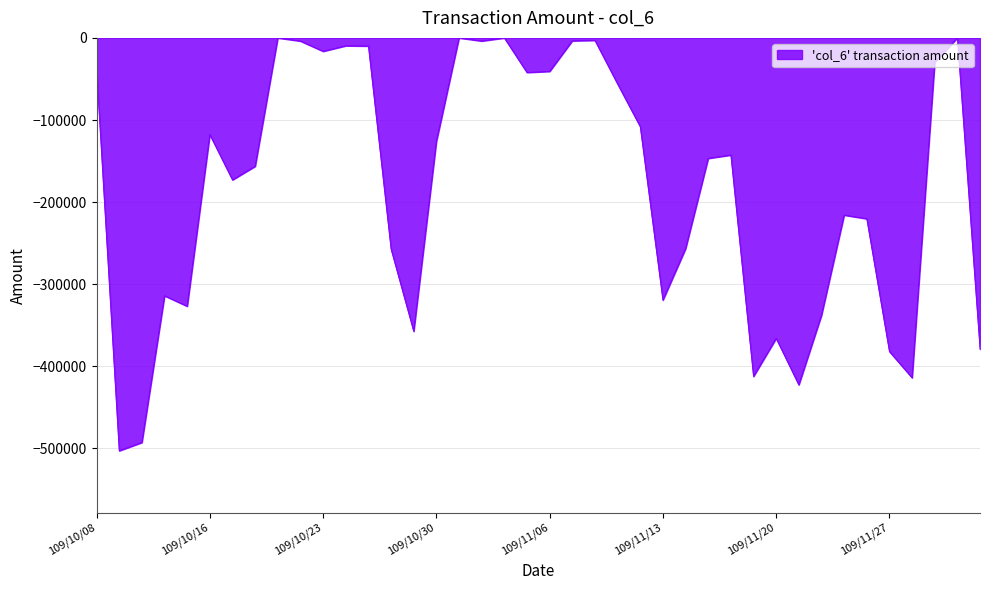

What is the difference between the maximum and minimum values?

502770